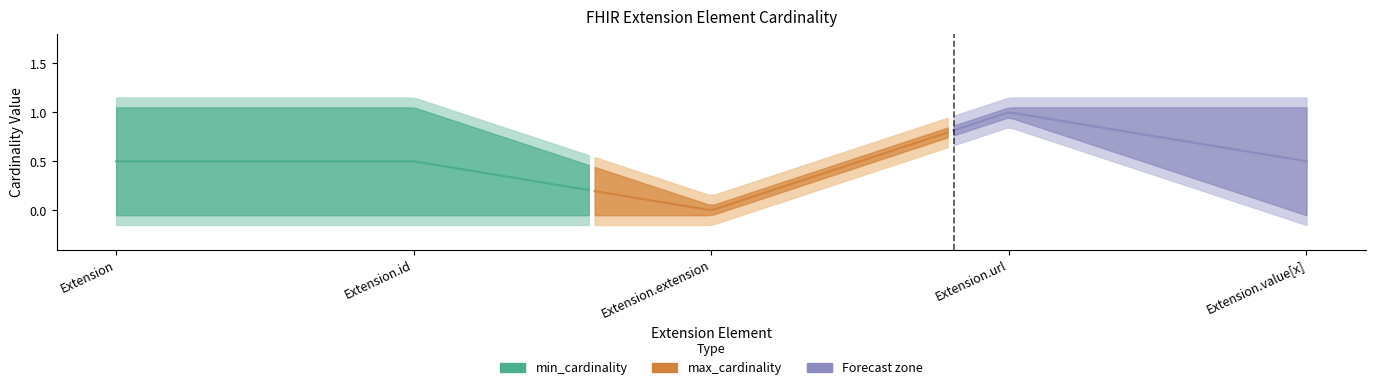

Which series changed the most between Extension and Extension.extension?

max_cardinality